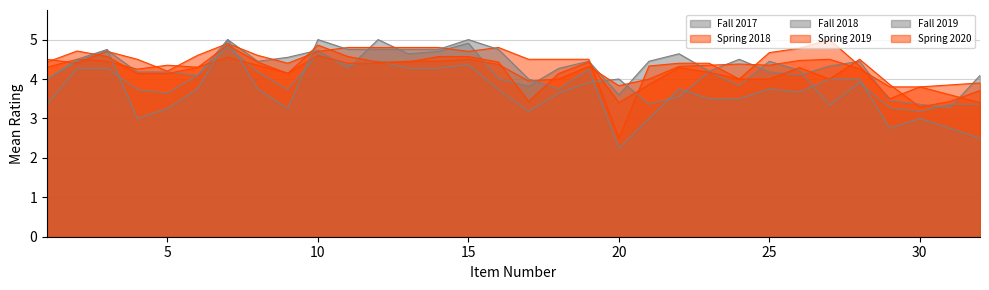

At which category does Spring 2019 reach its first local valley?

4